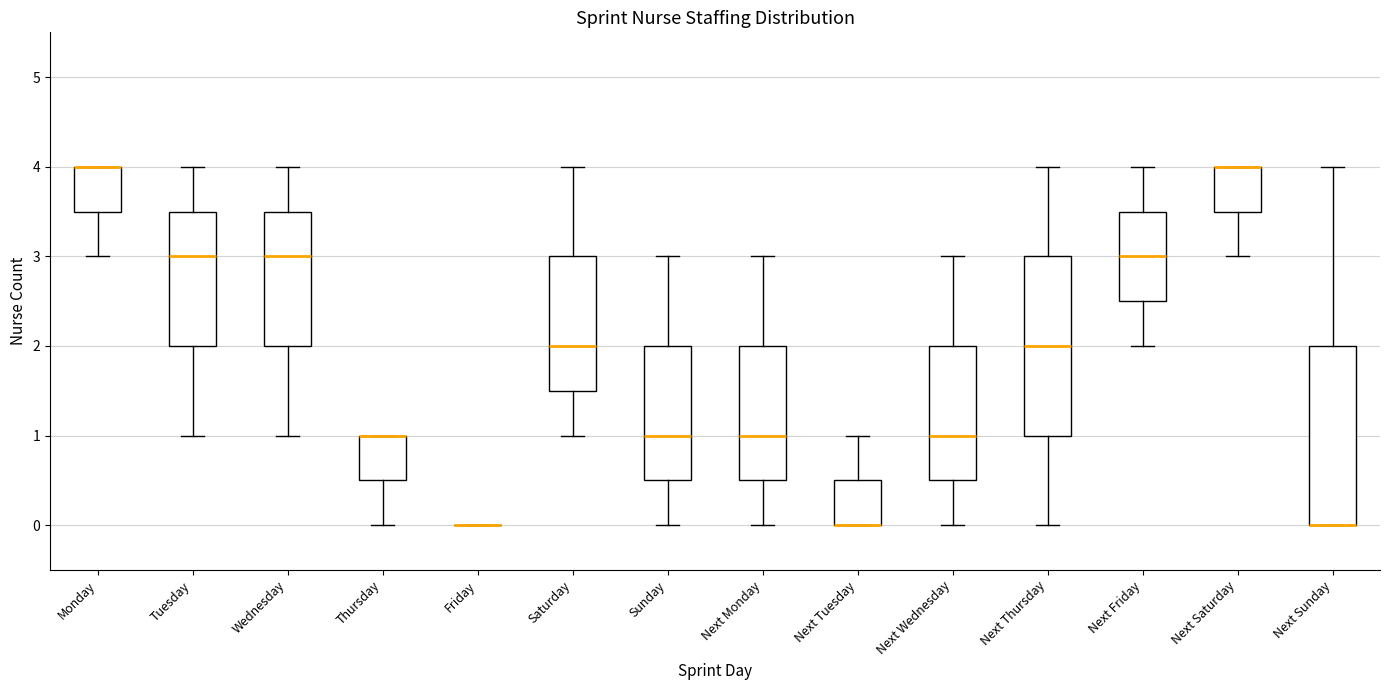

Reading left to right, transcribe this box plot: for each box, give where its median line is, the range the box spans, and where its two whiskers end, as read against the y-axis. The values are not printed on the chart, so give them approximately, as read against the axis.

Monday: median 4.0 (drawn on the box's upper edge), box 3.5 to 4.0, whiskers 3.0 to 4.0
Tuesday: median 3.0, box 2.0 to 3.5, whiskers 1.0 to 4.0
Wednesday: median 3.0, box 2.0 to 3.5, whiskers 1.0 to 4.0
Thursday: median 1.0 (drawn on the box's upper edge), box 0.5 to 1.0, whiskers 0.0 to 1.0
Friday: box collapsed to a line at 0.0, whiskers 0.0 to 0.0
Saturday: median 2.0, box 1.5 to 3.0, whiskers 1.0 to 4.0
Sunday: median 1.0, box 0.5 to 2.0, whiskers 0.0 to 3.0
Next Monday: median 1.0, box 0.5 to 2.0, whiskers 0.0 to 3.0
Next Tuesday: median 0.0 (drawn on the box's lower edge), box 0.0 to 0.5, whiskers 0.0 to 1.0
Next Wednesday: median 1.0, box 0.5 to 2.0, whiskers 0.0 to 3.0
Next Thursday: median 2.0, box 1.0 to 3.0, whiskers 0.0 to 4.0
Next Friday: median 3.0, box 2.5 to 3.5, whiskers 2.0 to 4.0
Next Saturday: median 4.0 (drawn on the box's upper edge), box 3.5 to 4.0, whiskers 3.0 to 4.0
Next Sunday: median 0.0 (drawn on the box's lower edge), box 0.0 to 2.0, whiskers 0.0 to 4.0